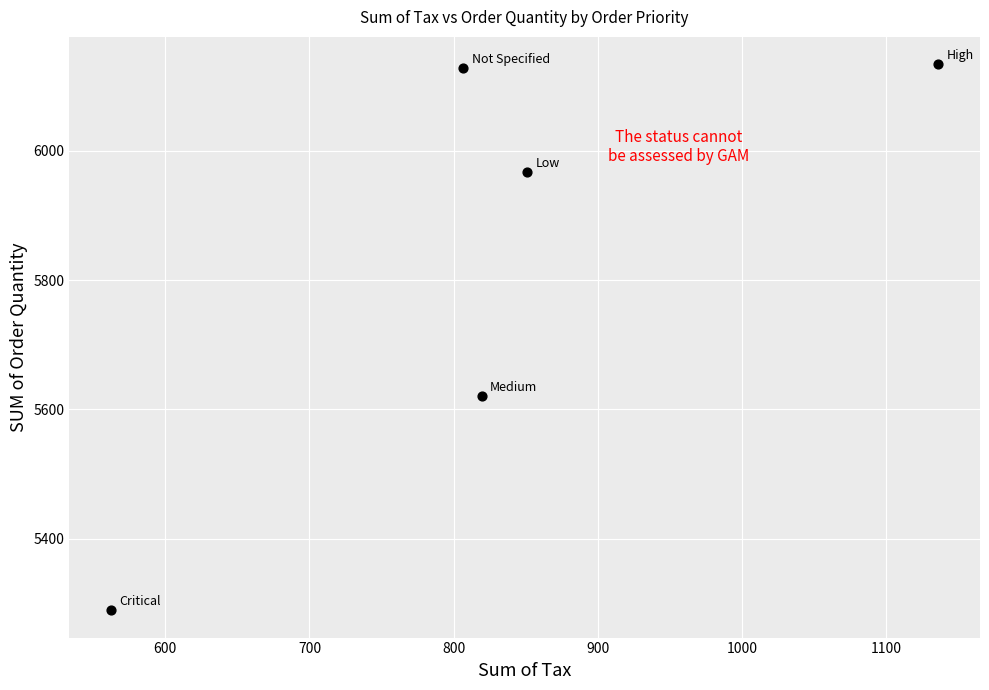

What Y value in the scatter plot is closest to 5711?

5620